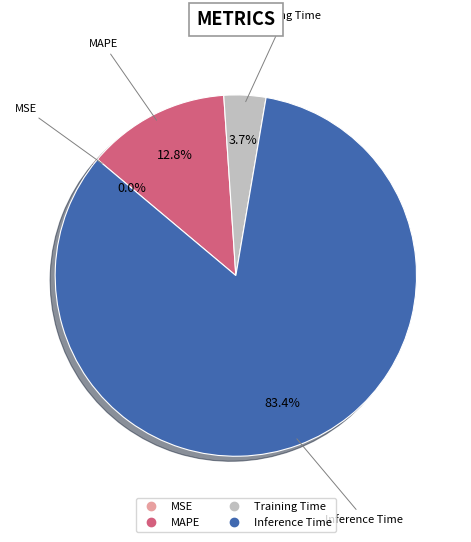

What is the majority slice?

Inference Time